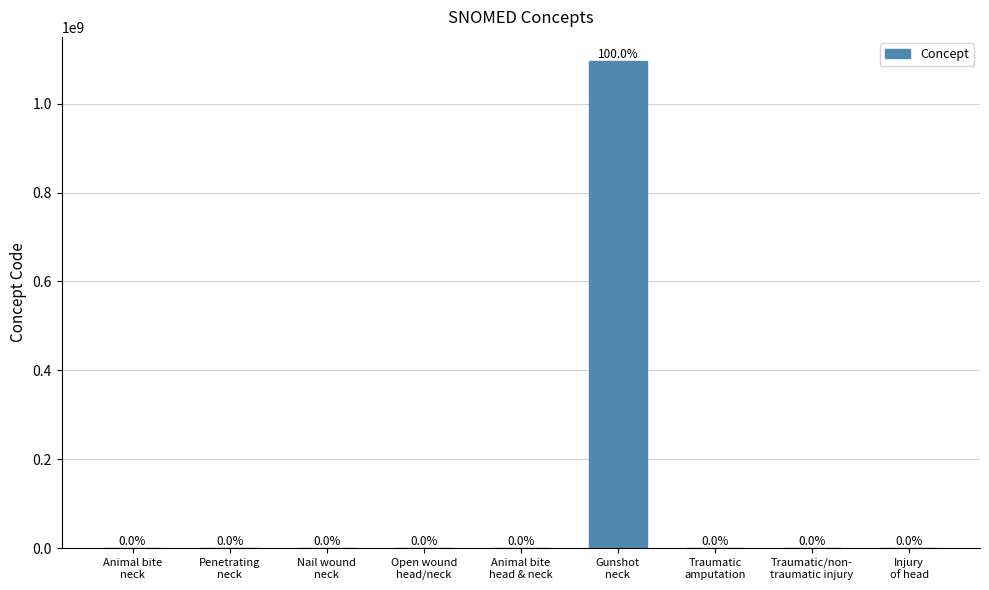

True or false: the data shows 72.3 at Traumatic
amputation.

True